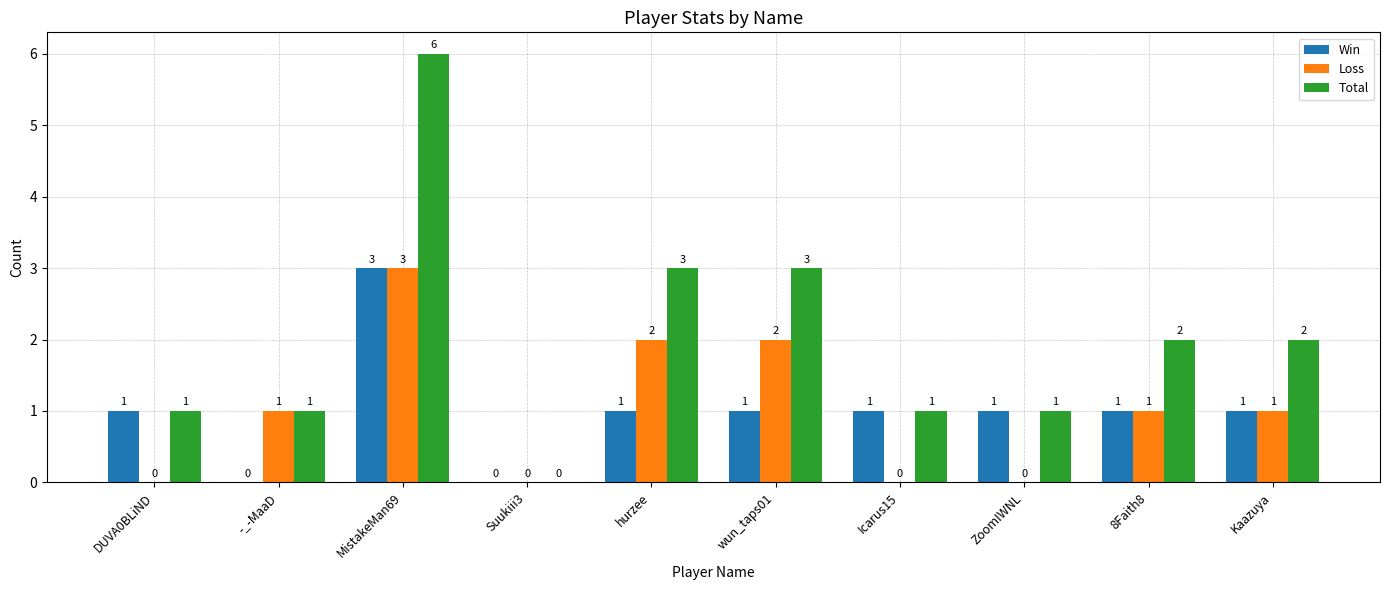

What is the total value across all series at hurzee?

6